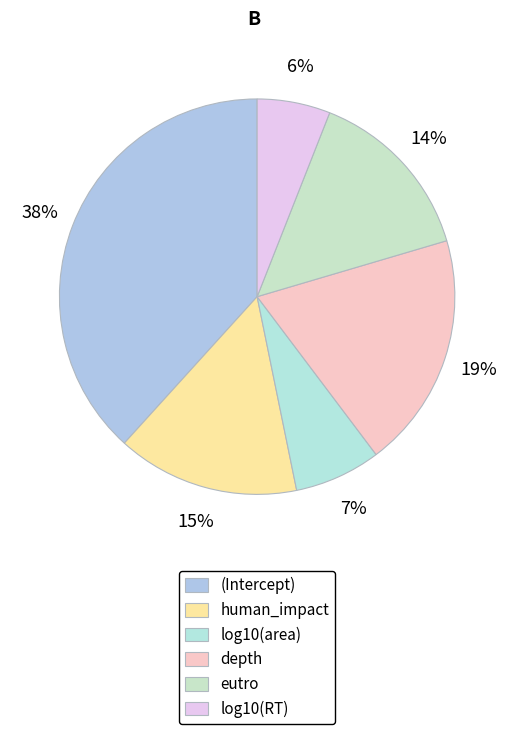

What portion of the pie excludes (Intercept)?

61.7%